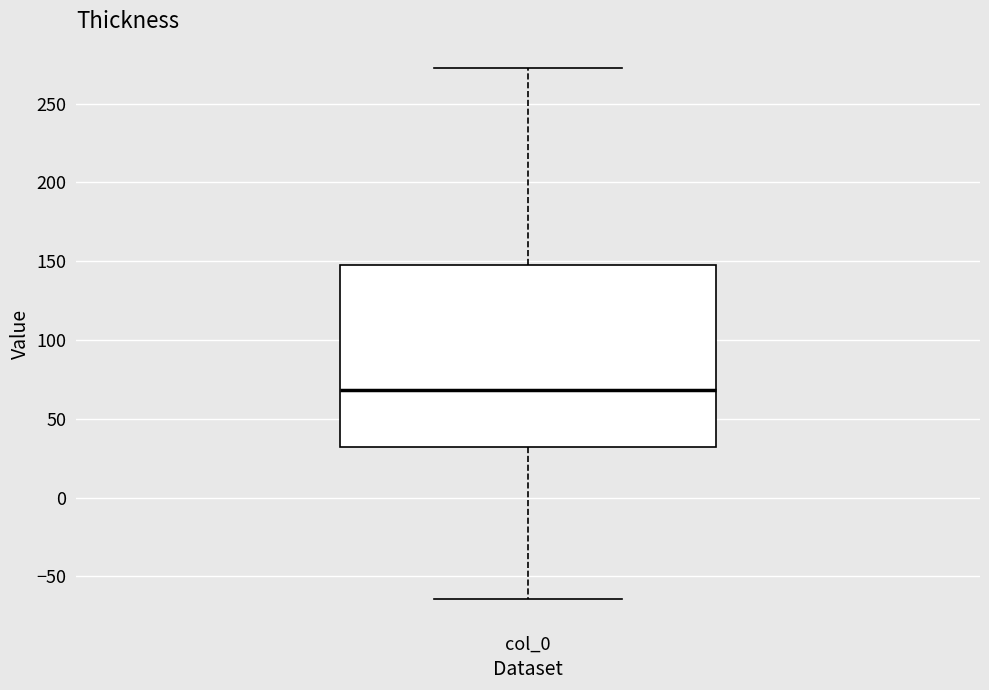

Where is the upper edge of the box for col_0 on the y-axis? The values are not printed on the chart, so give them approximately, as read against the axis.

150